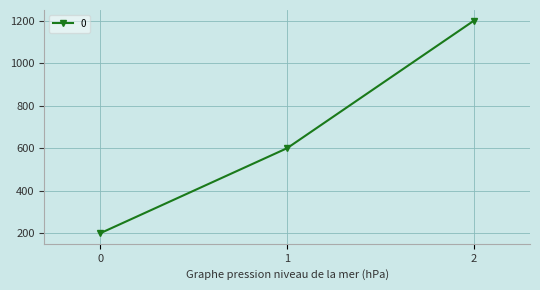

True or false: the data shows 176 at 1.

False